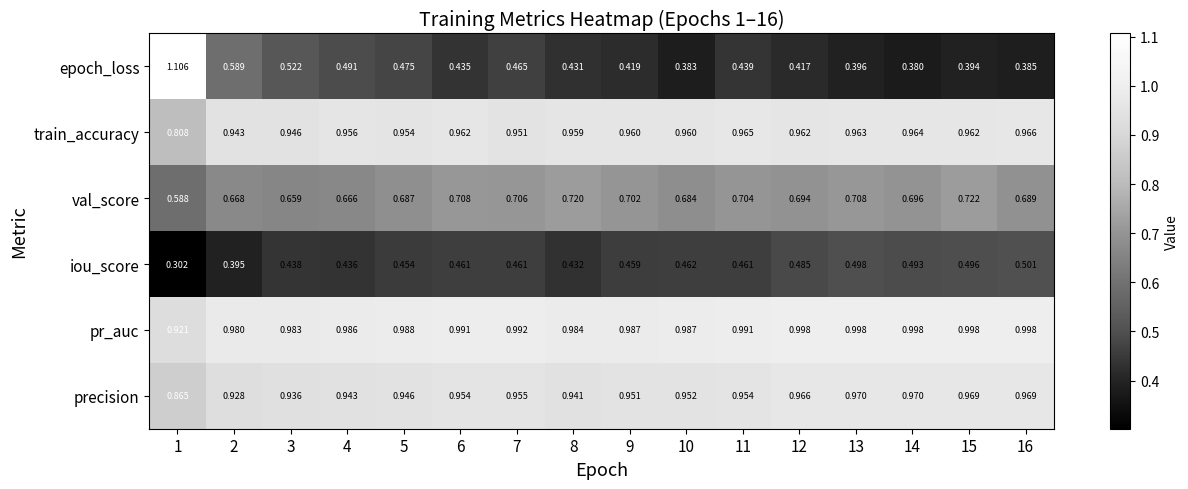

Which label corresponds to the smallest value in the chart?

1